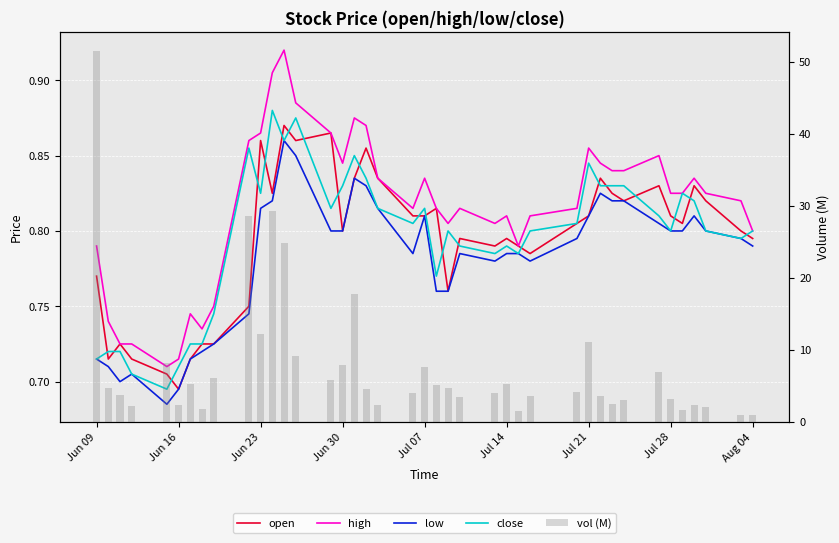

What is the average value of the low series?

0.8